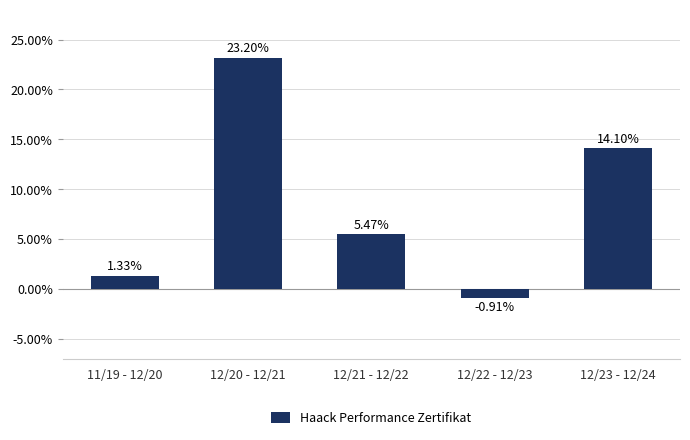

Between 11/19 - 12/20 and 12/23 - 12/24, which is larger?

12/23 - 12/24